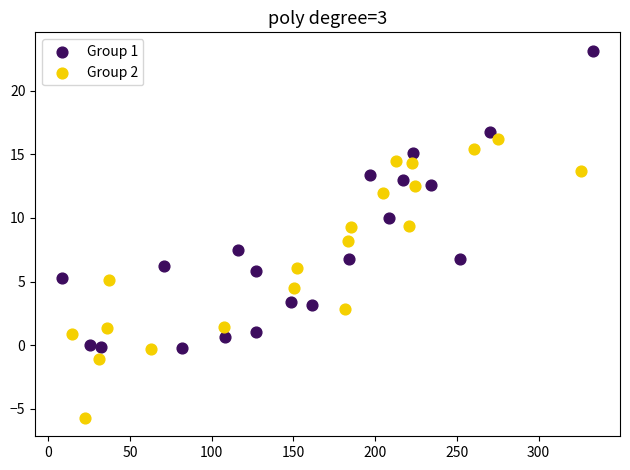

Which series reaches the maximum Y coordinate?

Group 1